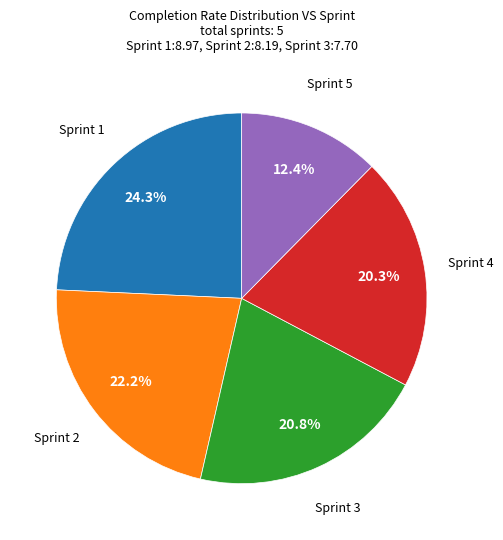

Does any single category account for the majority?

No